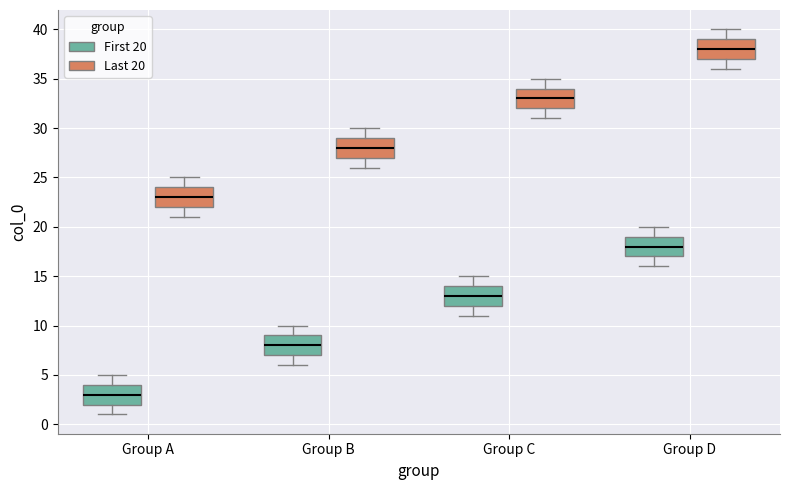

Reading left to right, read every box against the y-axis: the position of its median line, the range the box covers, and the ends of its whiskers. The values are not printed on the chart, so give them approximately, as read against the axis.

Group A (First 20): median 3, box 2 to 4, whiskers 1 to 5
Group A (Last 20): median 23, box 22 to 24, whiskers 21 to 25
Group B (First 20): median 8, box 7 to 9, whiskers 6 to 10
Group B (Last 20): median 28, box 27 to 29, whiskers 26 to 30
Group C (First 20): median 13, box 12 to 14, whiskers 11 to 15
Group C (Last 20): median 33, box 32 to 34, whiskers 31 to 35
Group D (First 20): median 18, box 17 to 19, whiskers 16 to 20
Group D (Last 20): median 38, box 37 to 39, whiskers 36 to 40